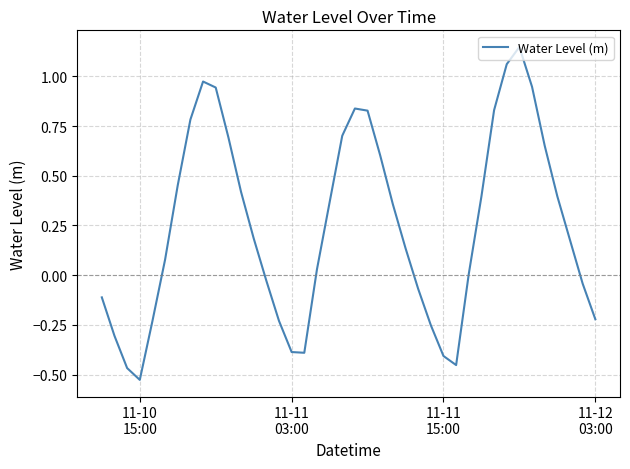

What is the difference between the maximum and minimum values?

1.7